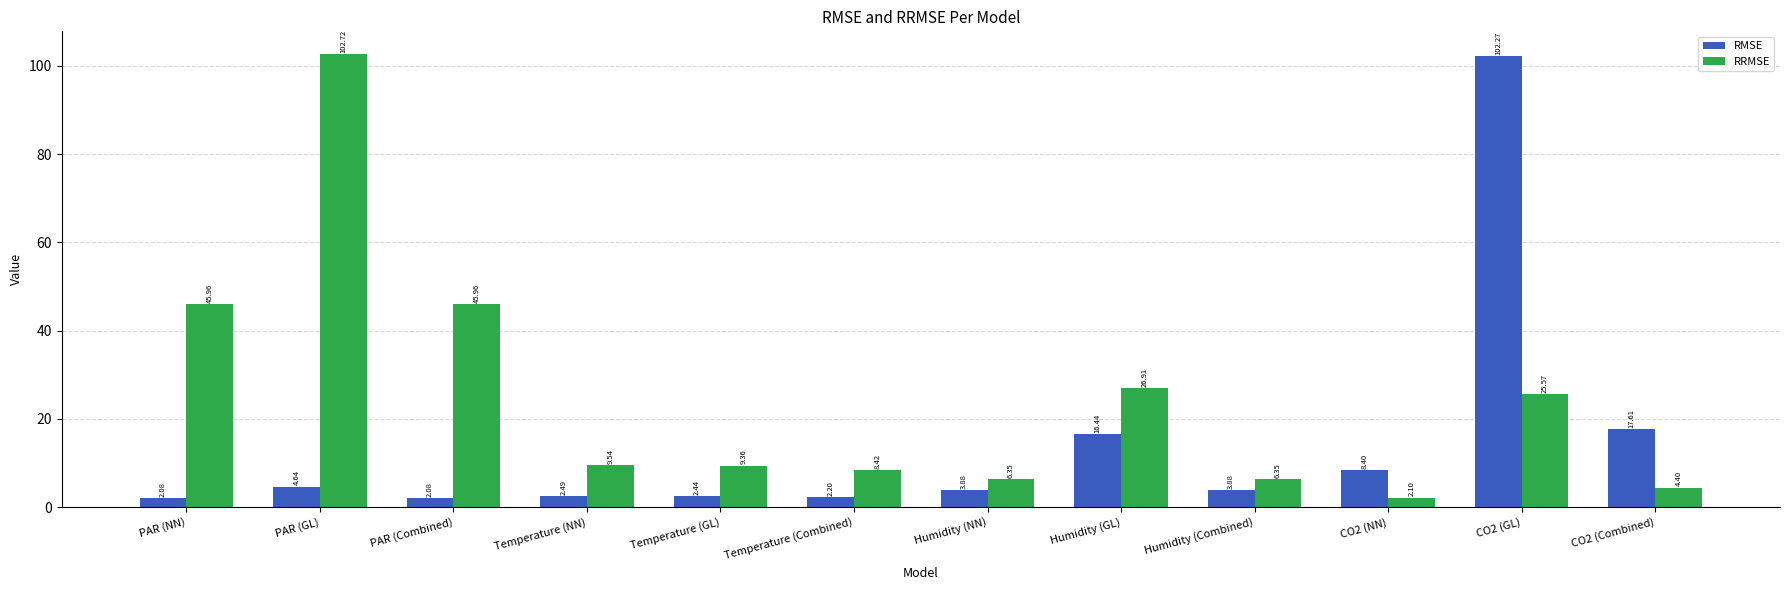

Which category has the lowest value in the RRMSE series?

CO2 (NN)